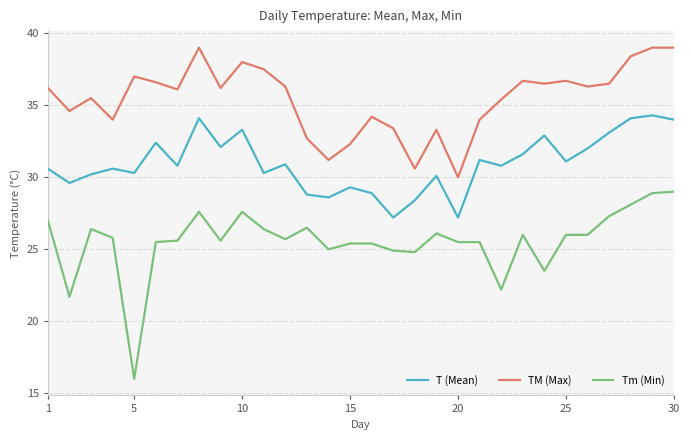

Which series has the largest range (max minus min)?

Tm (Min)